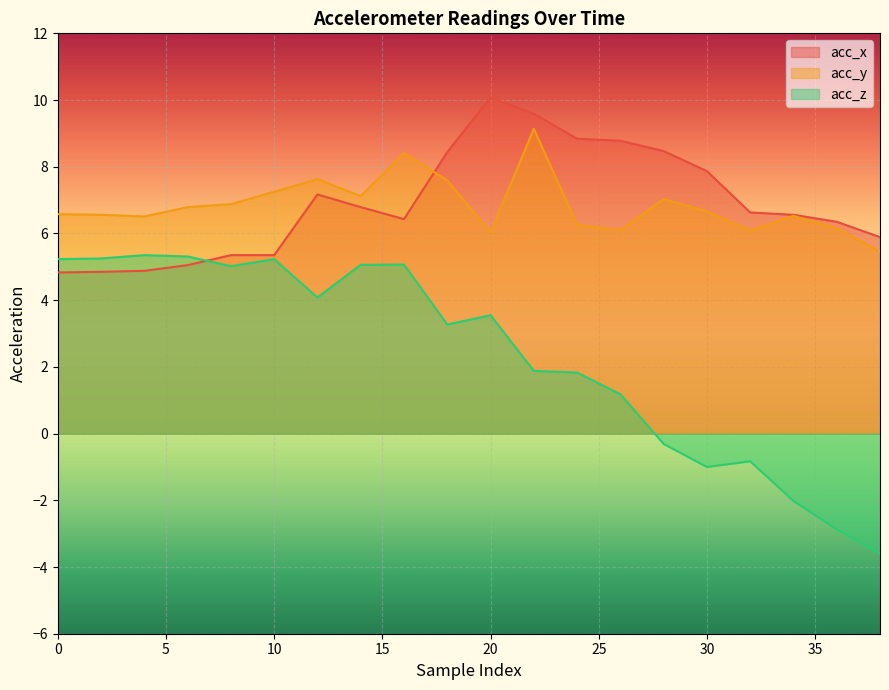

True or false: acc_z has more than 0 points higher than both neighbors.

True